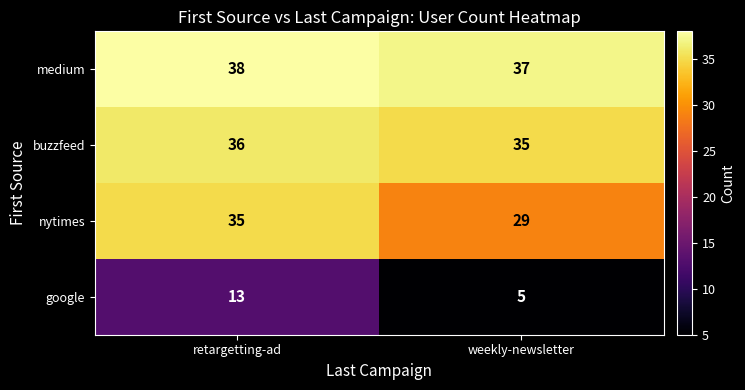

Between retargetting-ad and weekly-newsletter, which series saw the biggest shift?

google